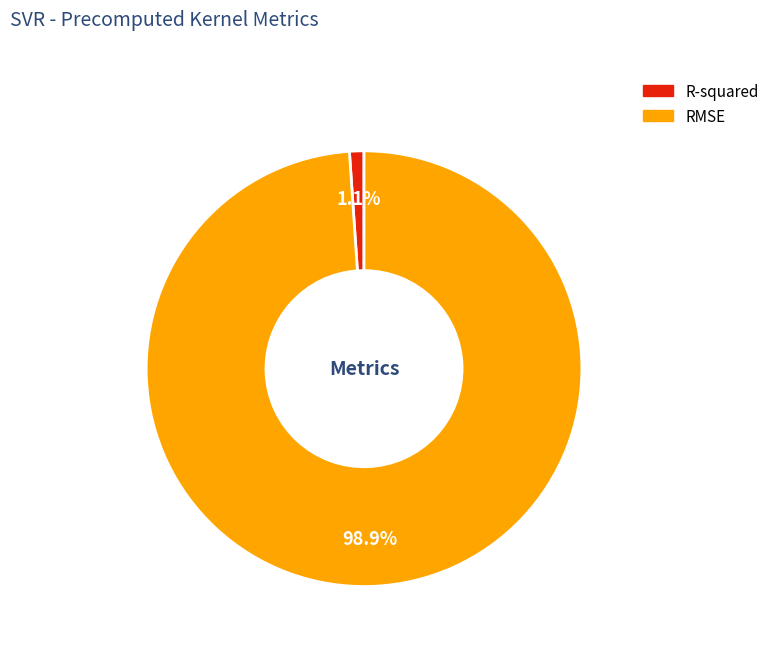

Rank the categories by value from lowest to highest.

R-squared, RMSE